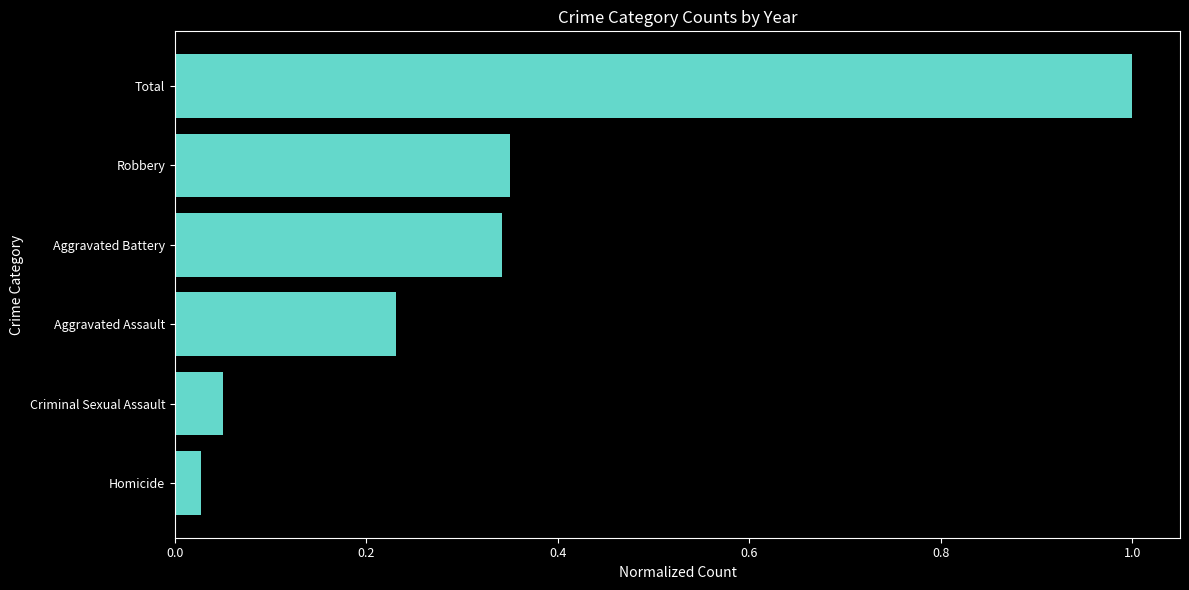

The value at Robbery is 0.6. True or false?

False